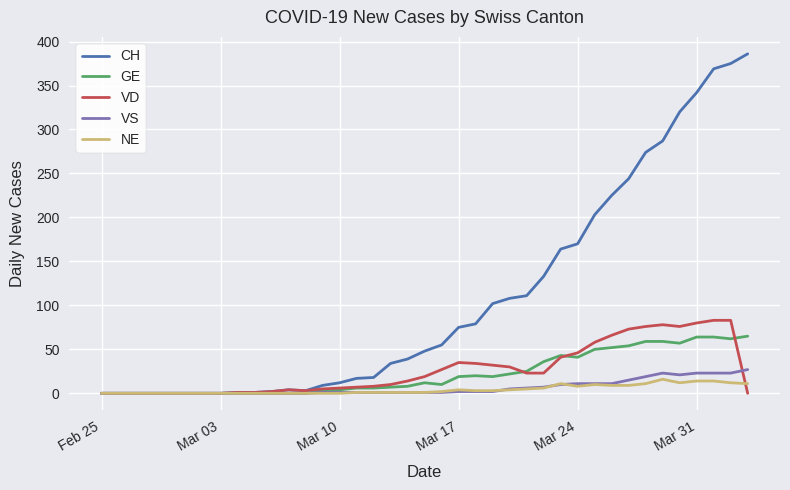

What are all the series names shown in the legend?

CH, GE, VD, VS, NE